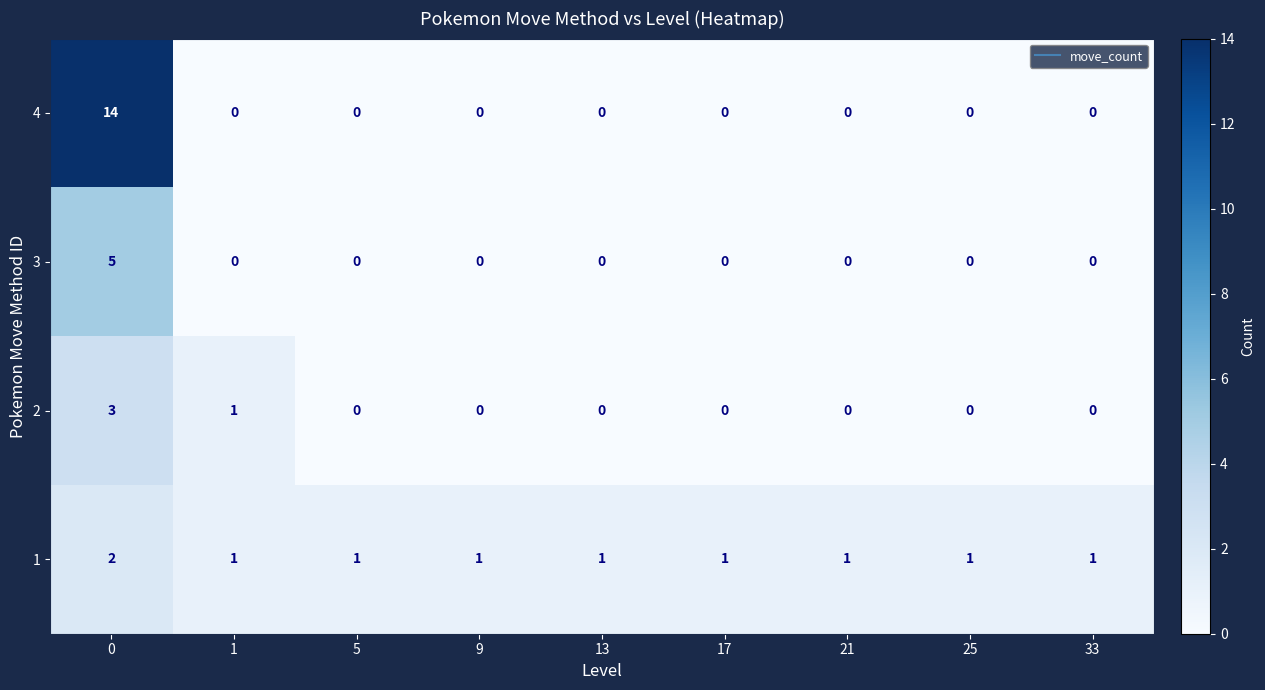

Rank the series by their maximum value, from lowest to highest.

1, 2, 3, 4